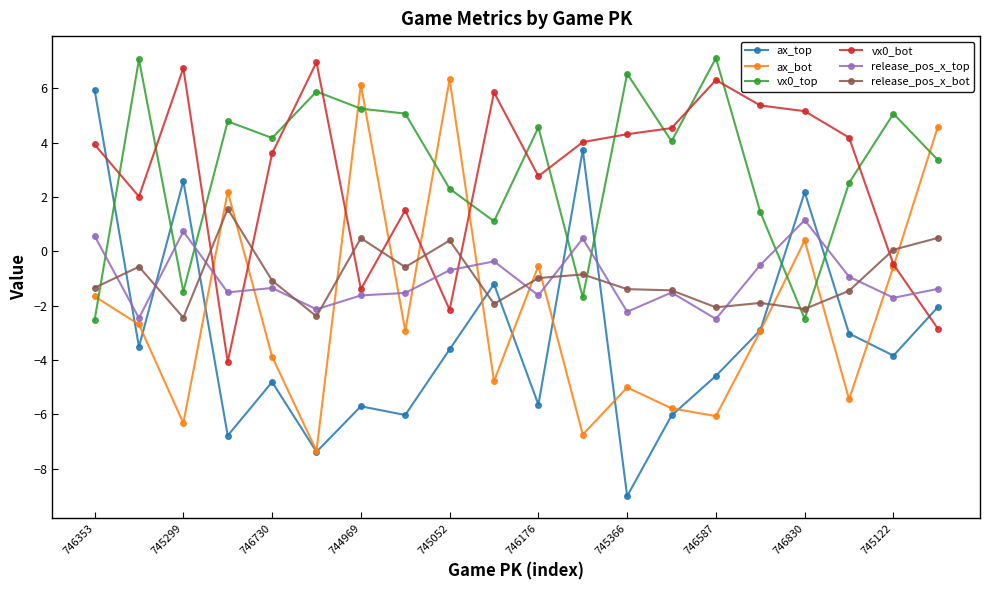

True or false: release_pos_x_top and ax_bot intersect in this chart.

True